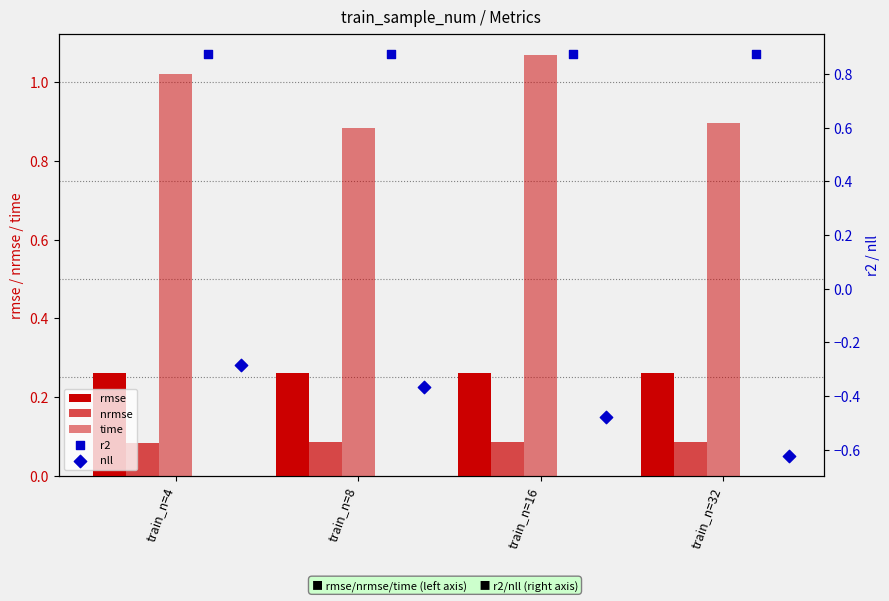

What are all the series names shown in the legend?

rmse, nrmse, time, r2, nll